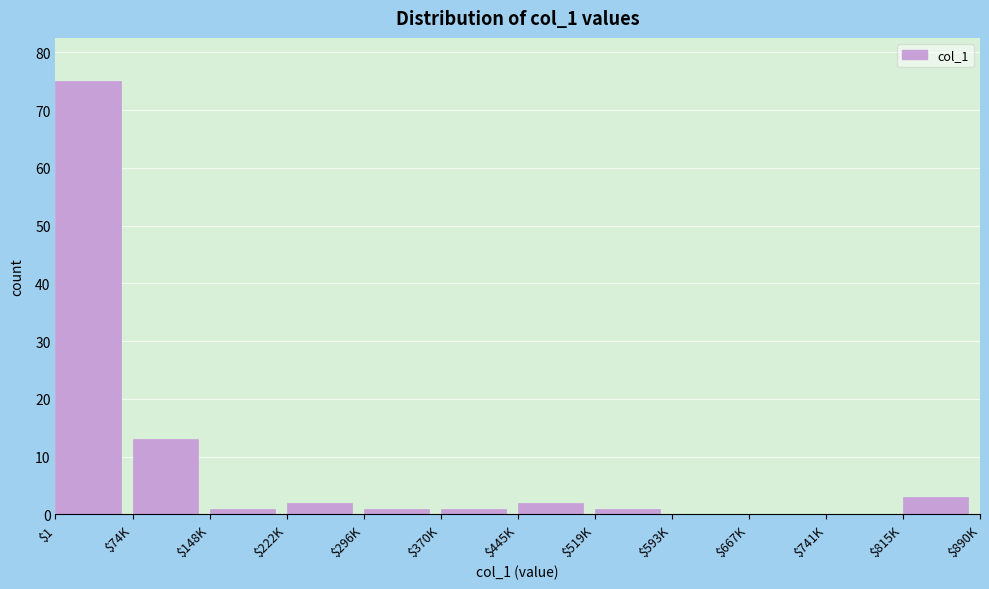

What is the greatest value displayed?

75